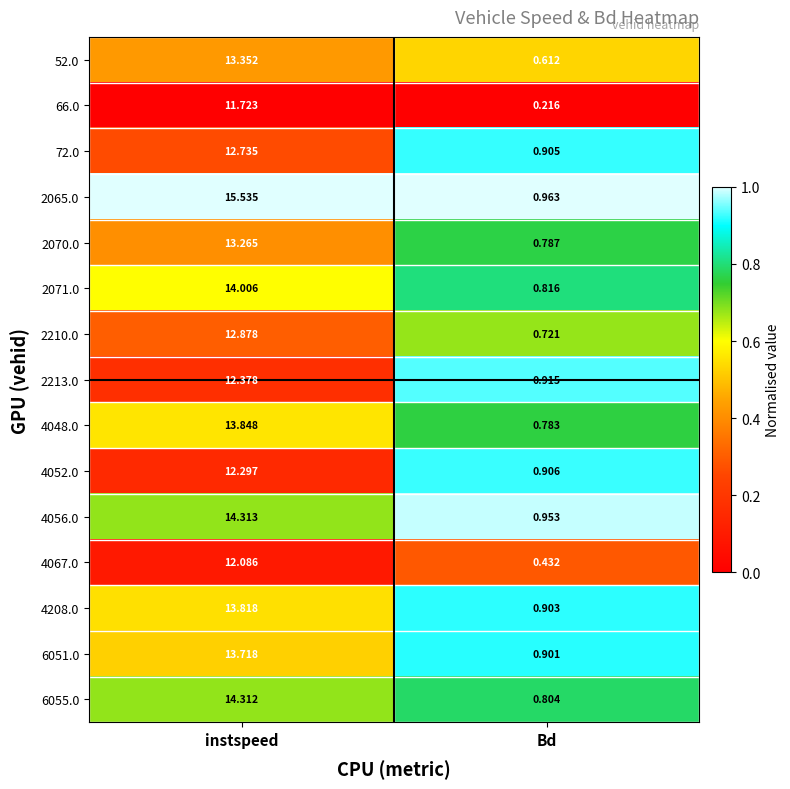

What is the total value across all series at Bd?

11.6